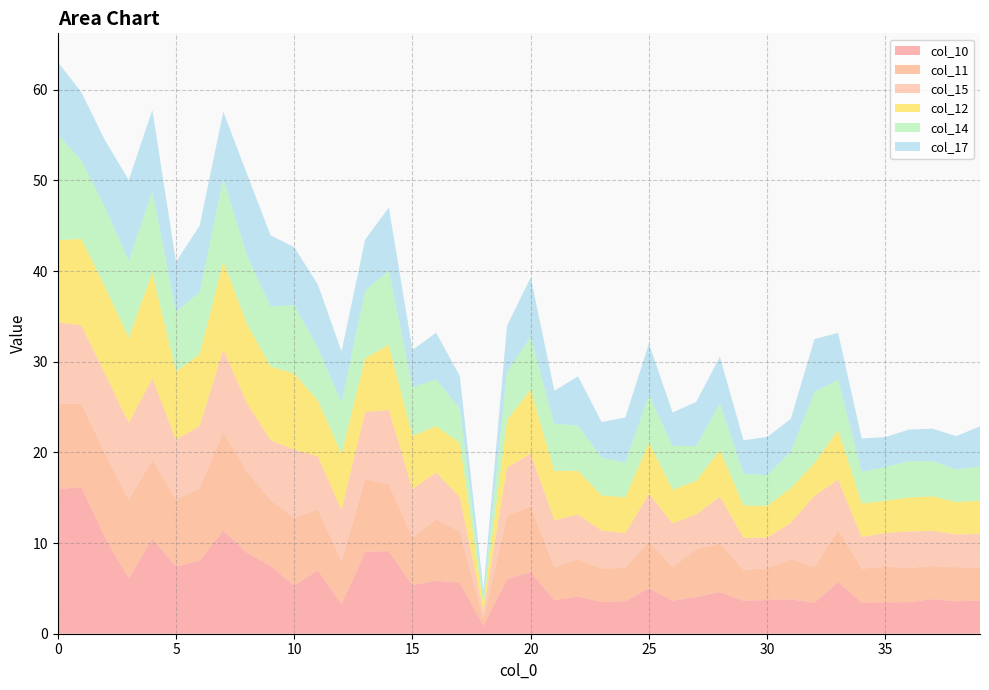

Reading left to right, extract all data points from this chart.

col_10: 0=15.9	1=16.2	2=10.6	3=6.1	4=10.5	5=7.4	6=8.1	7=11.4	8=8.9	9=7.5	10=5.3	11=7.0	12=3.2	13=9.0	14=9.1	15=5.4	16=5.8	17=5.6	18=0.9	19=6.0	20=6.8	21=3.7	22=4.1	23=3.5	24=3.6	25=5.0	26=3.7	27=4.0	28=4.6	29=3.6	30=3.7	31=3.8	32=3.4	33=5.7	34=3.4	35=3.5	36=3.5	37=3.8	38=3.6	39=3.7
col_11: 0=9.5	1=9.2	2=9.3	3=8.7	4=8.7	5=7.4	6=8.0	7=10.8	8=9.0	9=7.3	10=7.5	11=6.7	12=4.7	13=8.0	14=7.4	15=5.2	16=6.8	17=5.6	18=0.8	19=7.0	20=7.3	21=3.6	22=4.1	23=3.7	24=3.7	25=5.2	26=3.7	27=5.3	28=5.3	29=3.4	30=3.5	31=4.4	32=3.9	33=5.8	34=3.7	35=3.9	36=3.8	37=3.6	38=3.8	39=3.6
col_15: 0=9.0	1=8.6	2=8.8	3=8.5	4=9.0	5=6.6	6=6.8	7=9.1	8=7.5	9=6.6	10=7.5	11=5.8	12=5.7	13=7.5	14=8.2	15=5.4	16=5.1	17=3.8	18=0.8	19=5.3	20=5.8	21=5.2	22=5.0	23=4.2	24=3.8	25=5.2	26=4.8	27=3.8	28=5.2	29=3.5	30=3.4	31=4.0	32=7.9	33=5.5	34=3.5	35=3.7	36=4.0	37=3.9	38=3.6	39=3.7
col_12: 0=9.1	1=9.5	2=9.6	3=9.4	4=11.6	5=7.5	6=7.9	7=9.7	8=8.7	9=8.1	10=8.4	11=6.1	12=6.2	13=5.9	14=7.2	15=5.9	16=5.1	17=6.0	18=0.8	19=5.3	20=7.1	21=5.4	22=4.8	23=3.9	24=4.0	25=5.7	26=3.7	27=3.7	28=5.1	29=3.6	30=3.5	31=3.8	32=3.6	33=5.5	34=3.7	35=3.6	36=3.8	37=3.8	38=3.6	39=3.7
col_14: 0=11.7	1=8.6	2=8.8	3=8.5	4=9.0	5=6.6	6=6.8	7=9.1	8=7.5	9=6.6	10=7.5	11=5.8	12=5.7	13=7.5	14=8.2	15=5.4	16=5.1	17=3.8	18=0.8	19=5.3	20=5.8	21=5.2	22=5.0	23=4.2	24=3.8	25=5.2	26=4.8	27=3.8	28=5.2	29=3.5	30=3.4	31=4.0	32=7.9	33=5.5	34=3.5	35=3.7	36=4.0	37=3.9	38=3.6	39=3.7
col_17: 0=8.0	1=7.5	2=7.4	3=8.9	4=9.0	5=5.5	6=7.3	7=7.4	8=9.0	9=7.8	10=6.4	11=7.0	12=5.6	13=5.6	14=7.0	15=4.1	16=5.2	17=3.6	18=0.8	19=5.1	20=6.6	21=3.6	22=5.4	23=3.9	24=5.0	25=5.7	26=3.7	27=4.9	28=5.1	29=3.7	30=4.2	31=3.6	32=5.8	33=5.2	34=3.7	35=3.3	36=3.5	37=3.6	38=3.7	39=4.5